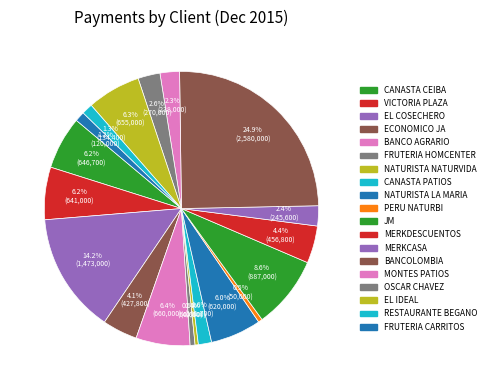

To the nearest percent, what is the difference between the largest and smallest slice percentages?

25%